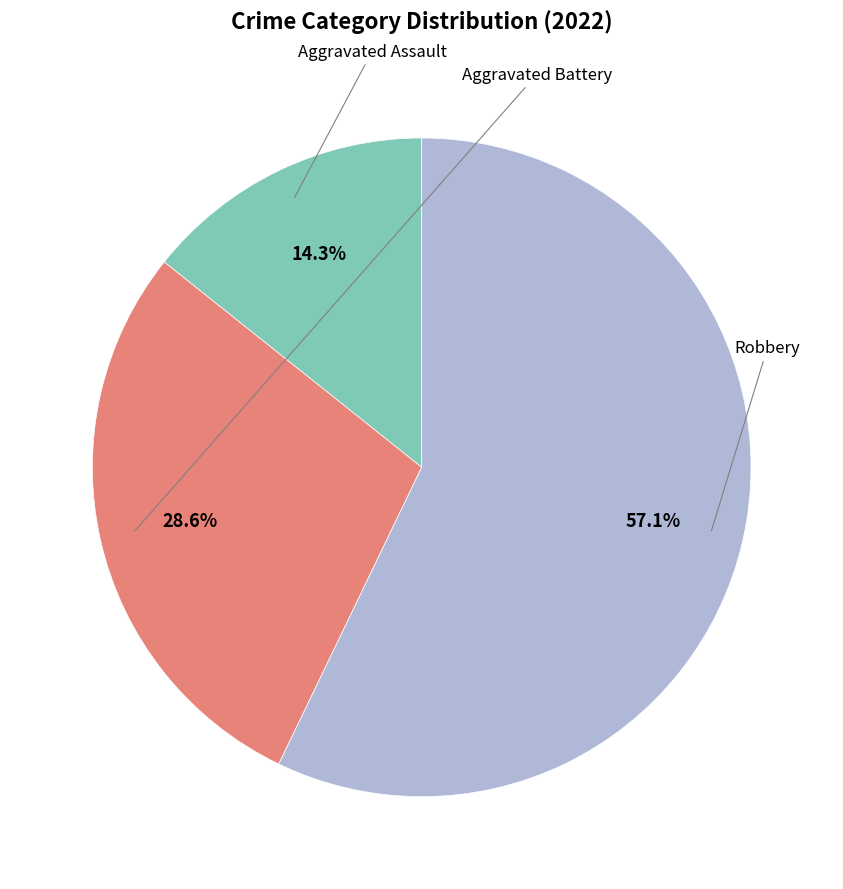

Is there a majority slice in this chart?

Yes